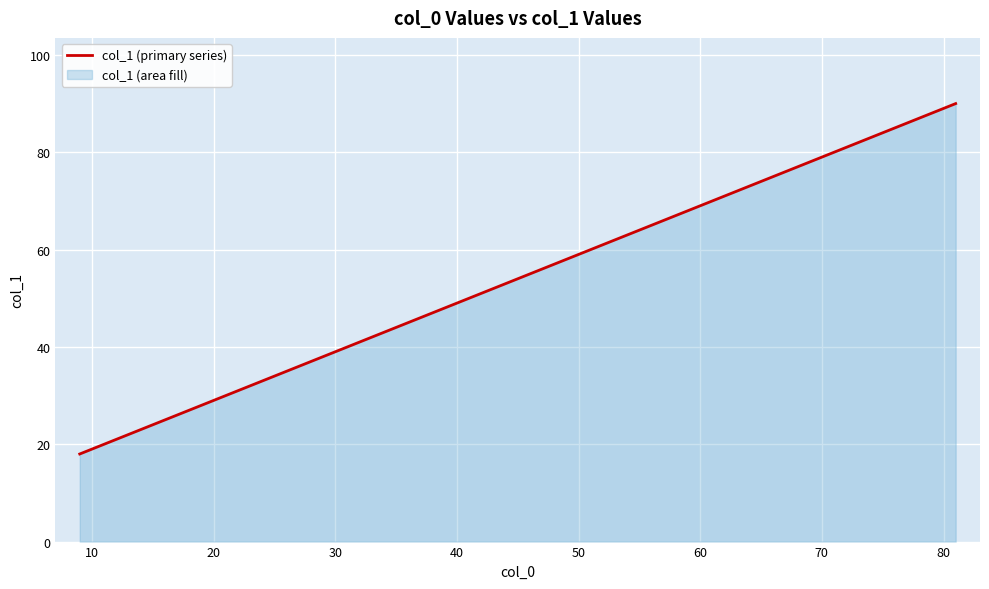

Reading right to left, what are all the values shown in this chart?

90	72	54	36	18